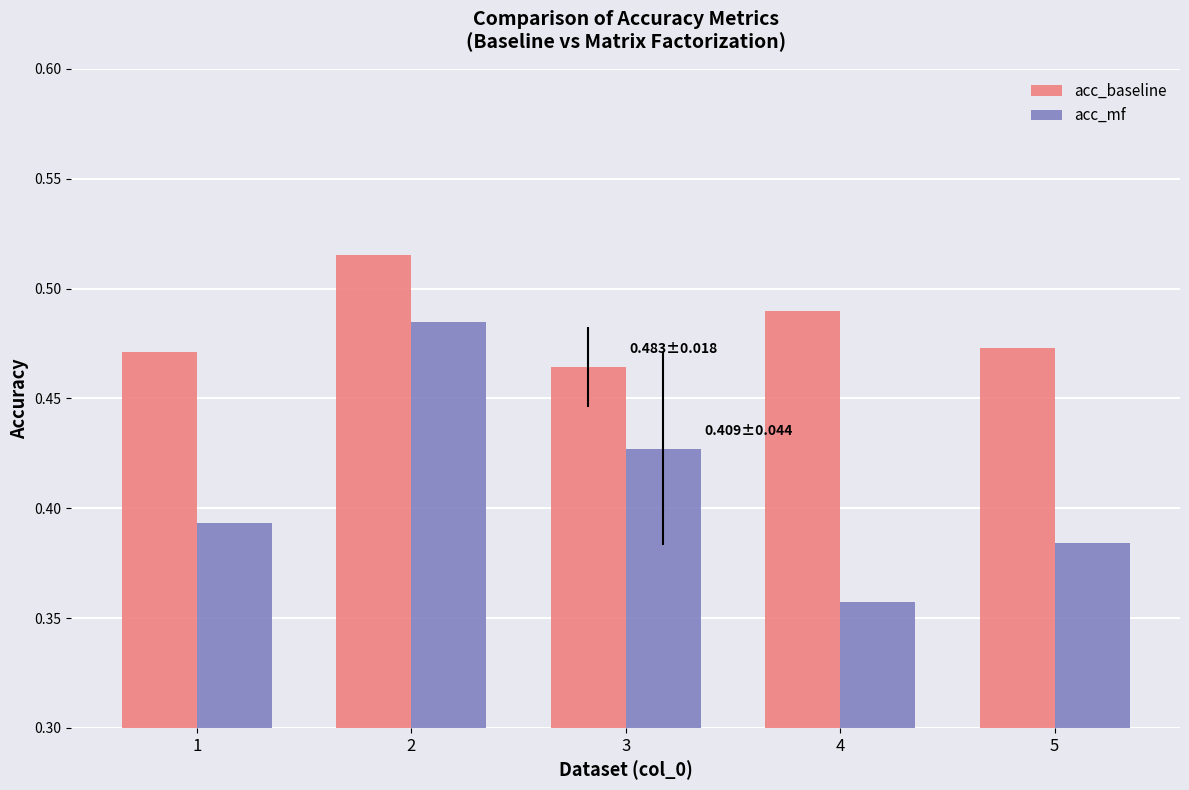

Which series changed the most between 2 and 5?

acc_mf